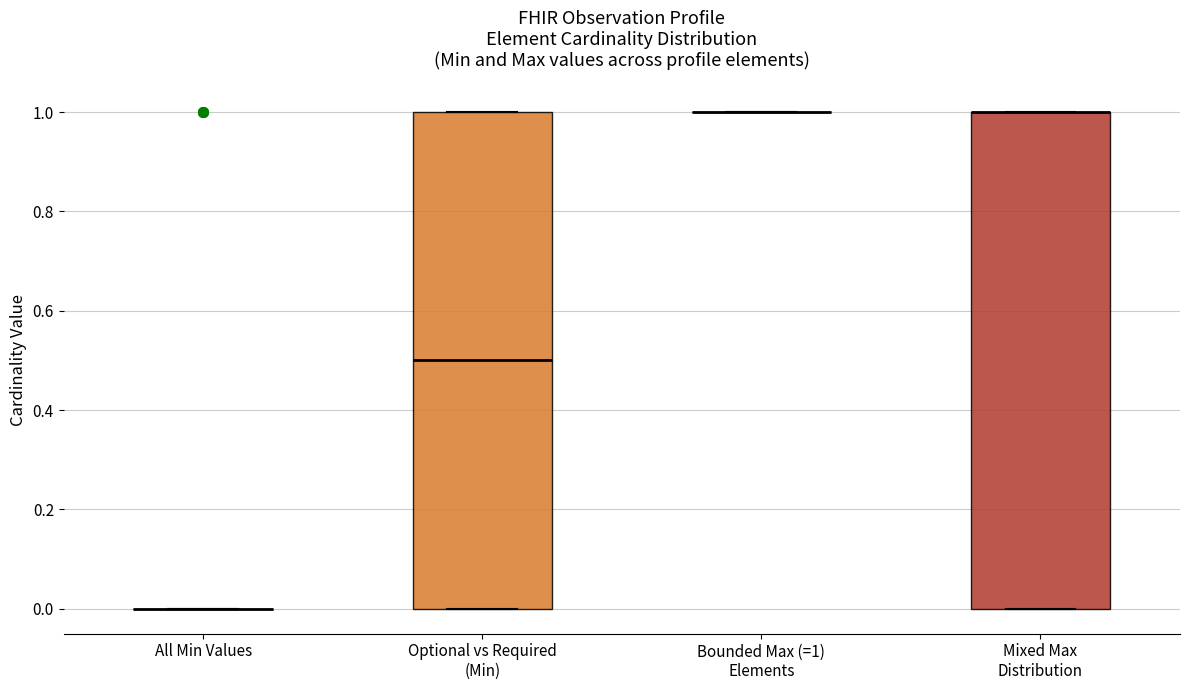

Reading left to right, read every box against the y-axis: the position of its median line, the range the box covers, and the ends of its whiskers. The values are not printed on the chart, so give them approximately, as read against the axis.

All Min Values: box collapsed to a line at 0.0, whiskers 0.0 to 0.0
Optional vs Required (Min): median 0.5, box 0.0 to 1.0, whiskers 0.0 to 1.0
Bounded Max (=1) Elements: box collapsed to a line at 1.0, whiskers 1.0 to 1.0
Mixed Max Distribution: median 1.0 (drawn on the box's upper edge), box 0.0 to 1.0, whiskers 0.0 to 1.0